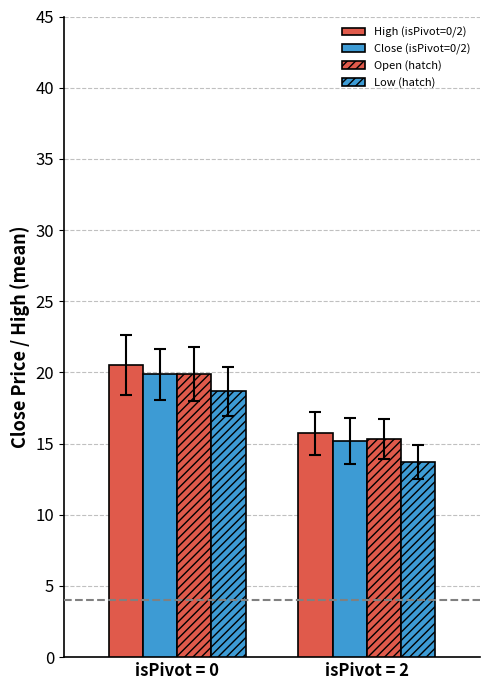

How many values in the High (isPivot=0/2) series exceed 20?

1